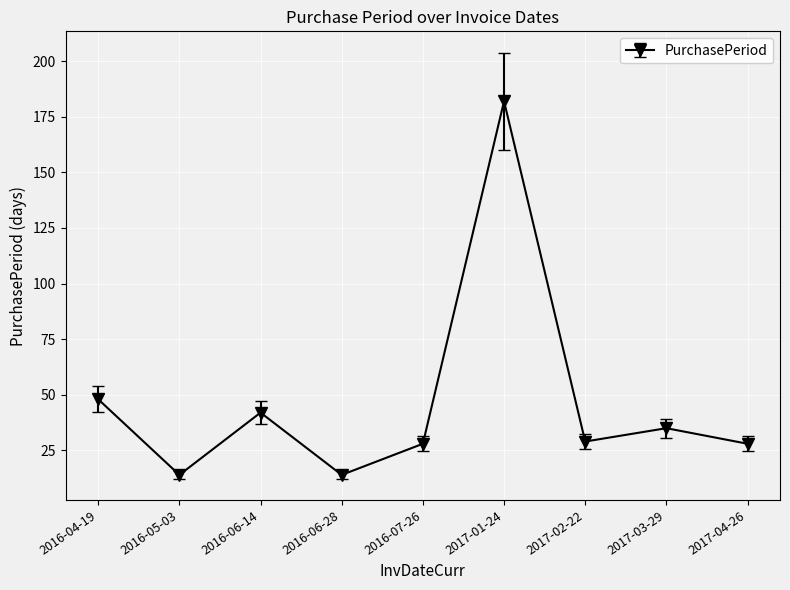

How many interior local valleys (lower than both neighbors) does the data have?

3